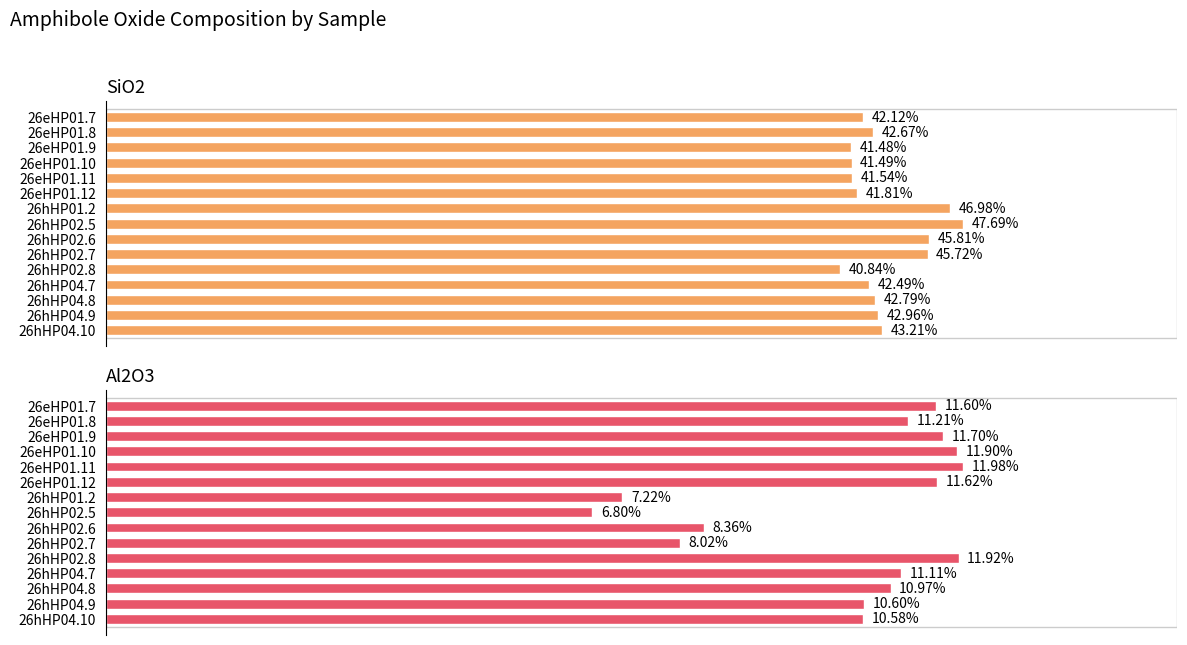

What is the maximum value shown in the chart?

47.7